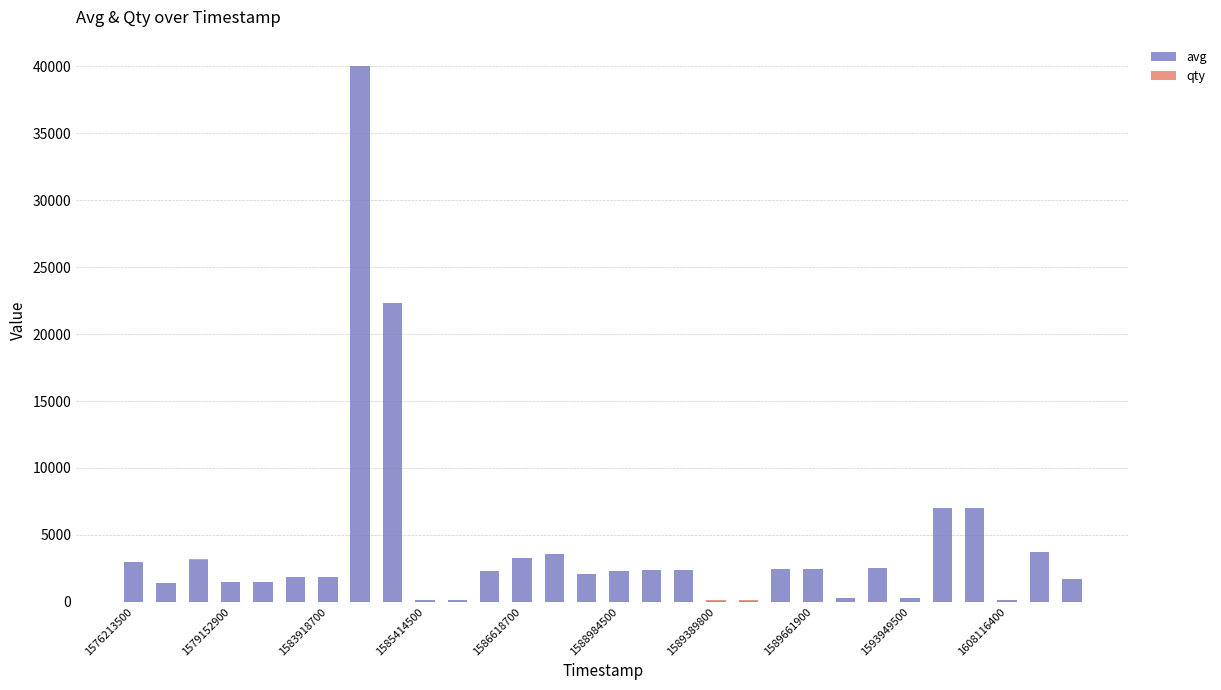

What is the maximum value for avg?

40000